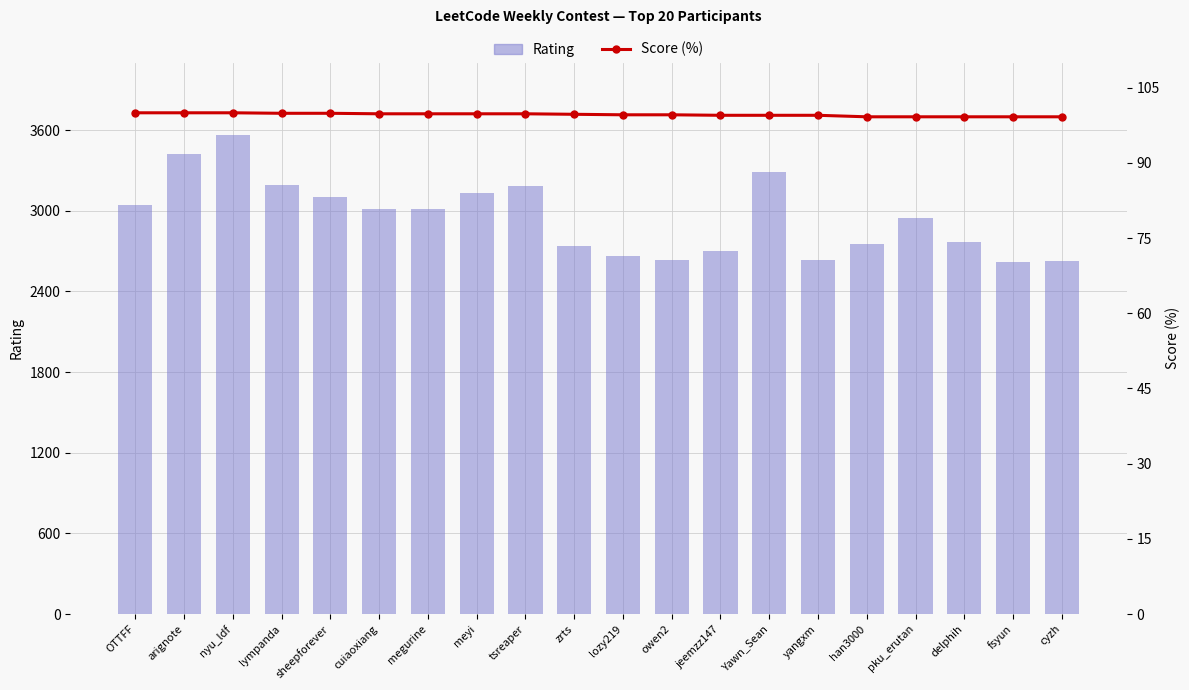

How many data points in Rating are less than 3009?

10